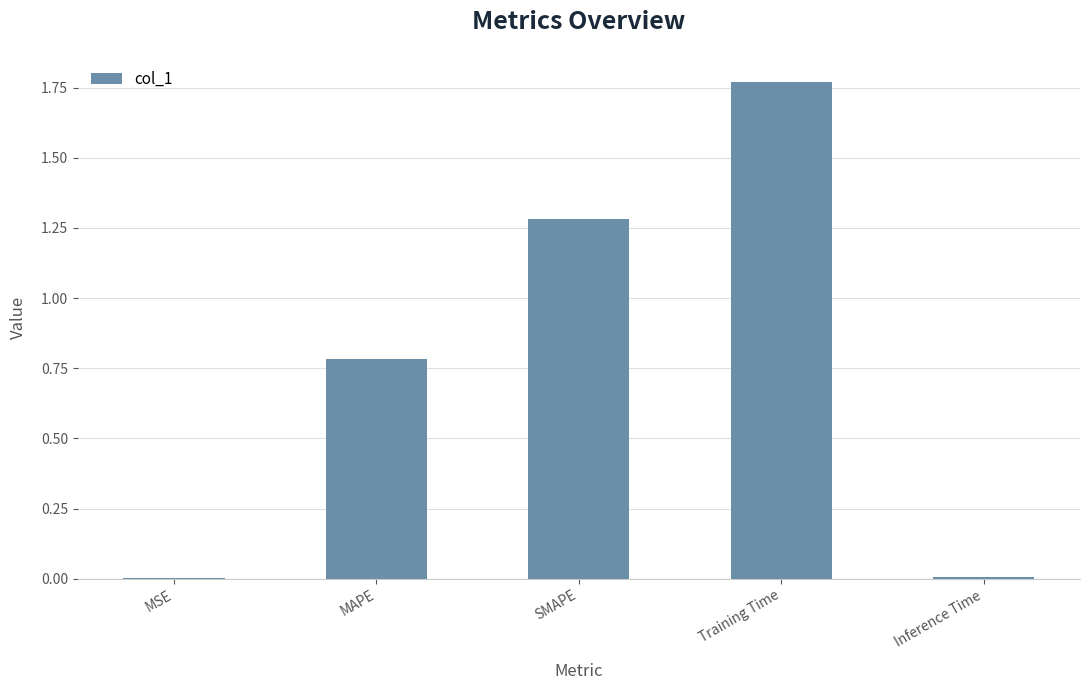

What is the change in value from MSE to MAPE?

+0.8